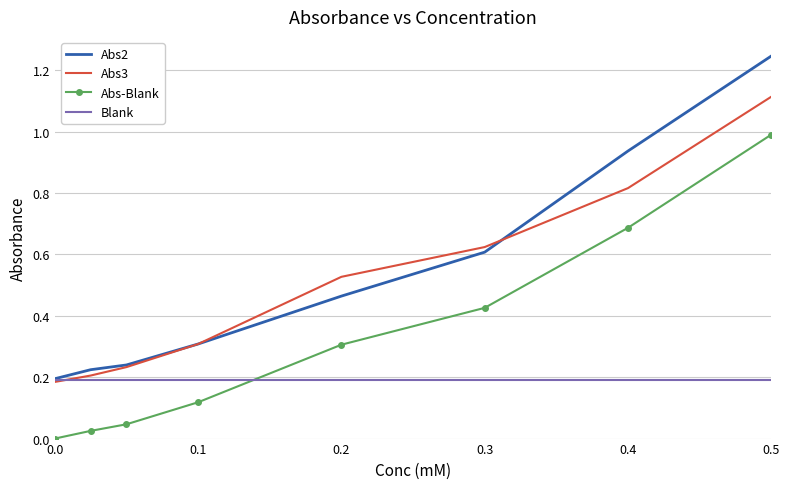

List the series in order of their peak value, lowest first.

Blank, Abs-Blank, Abs3, Abs2